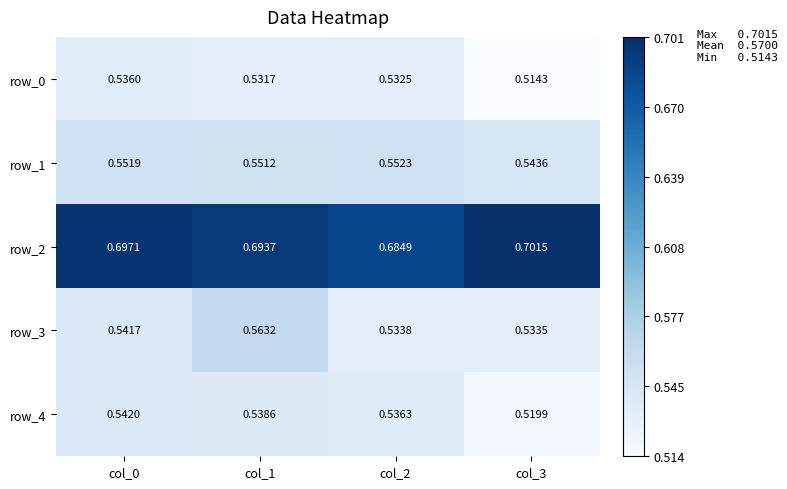

Is the value of row_0 at col_2 greater than the value of row_4 at col_0?

No